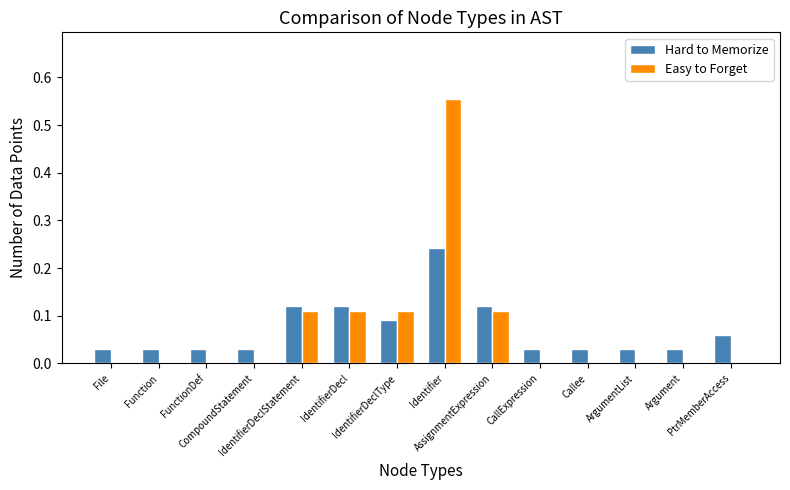

True or false: Hard to Memorize has a value of 0.1 at IdentifierDecl.

False